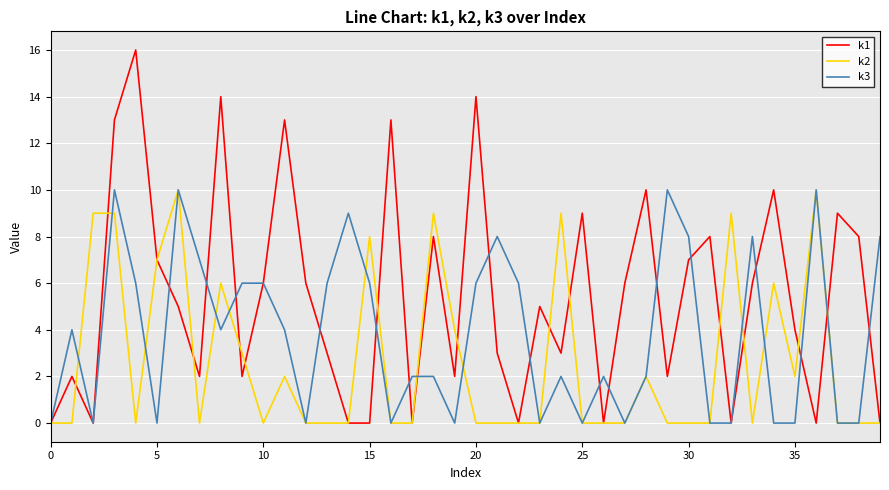

Rank the series by their average value, from highest to lowest.

k1, k3, k2